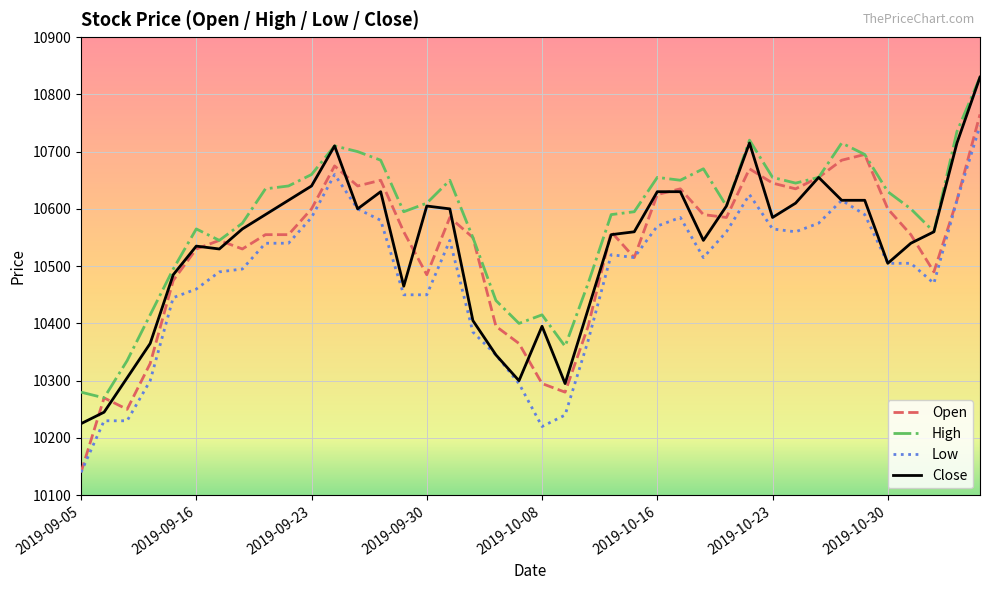

Which series has the largest total across all categories?

High